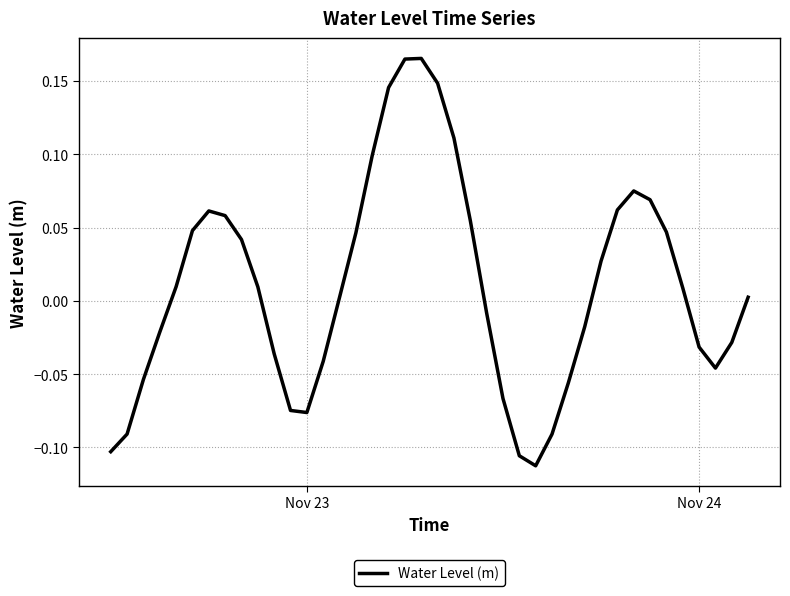

How many lines are shown in the chart?

1